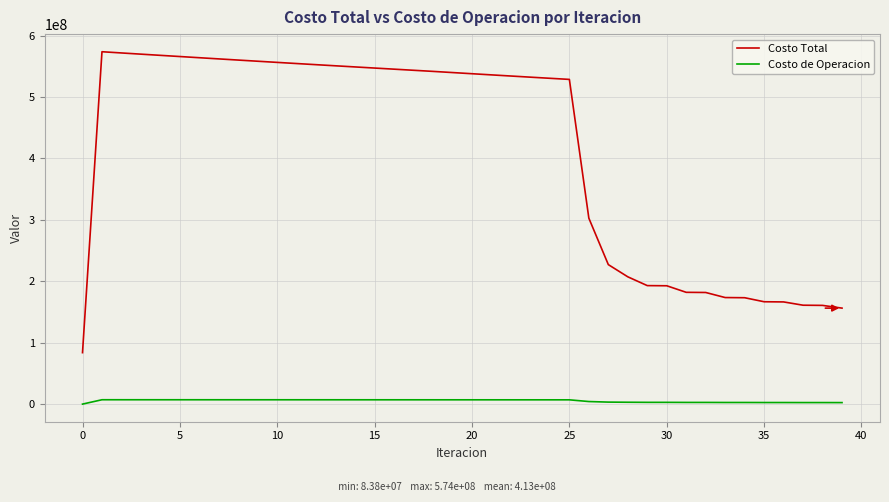

Rank the series by their average value, from highest to lowest.

Costo Total, Costo de Operacion